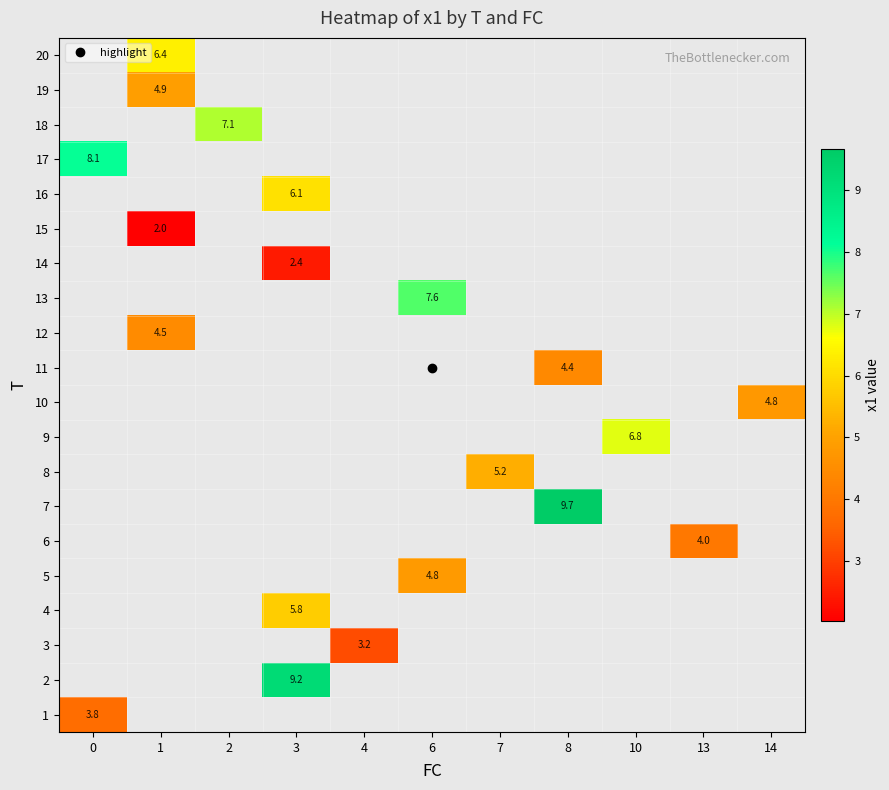

How many series are shown in this chart?

20